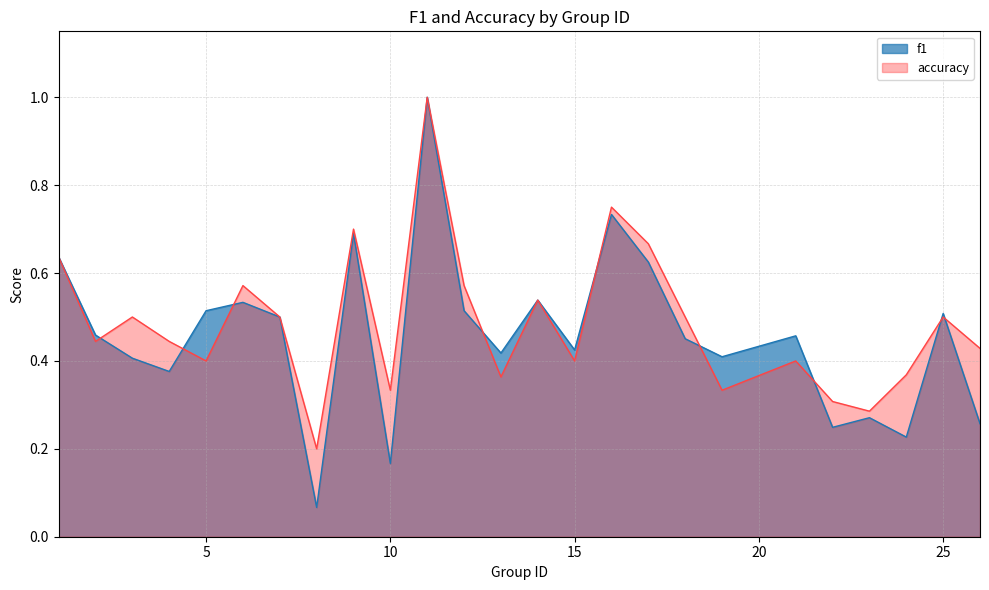

Reading left to right, extract all data points from this chart.

f1: 0.6	0.5	0.4	0.4	0.5	0.5	0.5	0.1	0.7	0.2	1.0	0.5	0.4	0.5	0.4	0.7	0.6	0.5	0.4	0.5	0.2	0.3	0.2	0.5	0.3
accuracy: 0.6	0.4	0.5	0.4	0.4	0.6	0.5	0.2	0.7	0.3	1.0	0.6	0.4	0.5	0.4	0.8	0.7	0.5	0.3	0.4	0.3	0.3	0.4	0.5	0.4